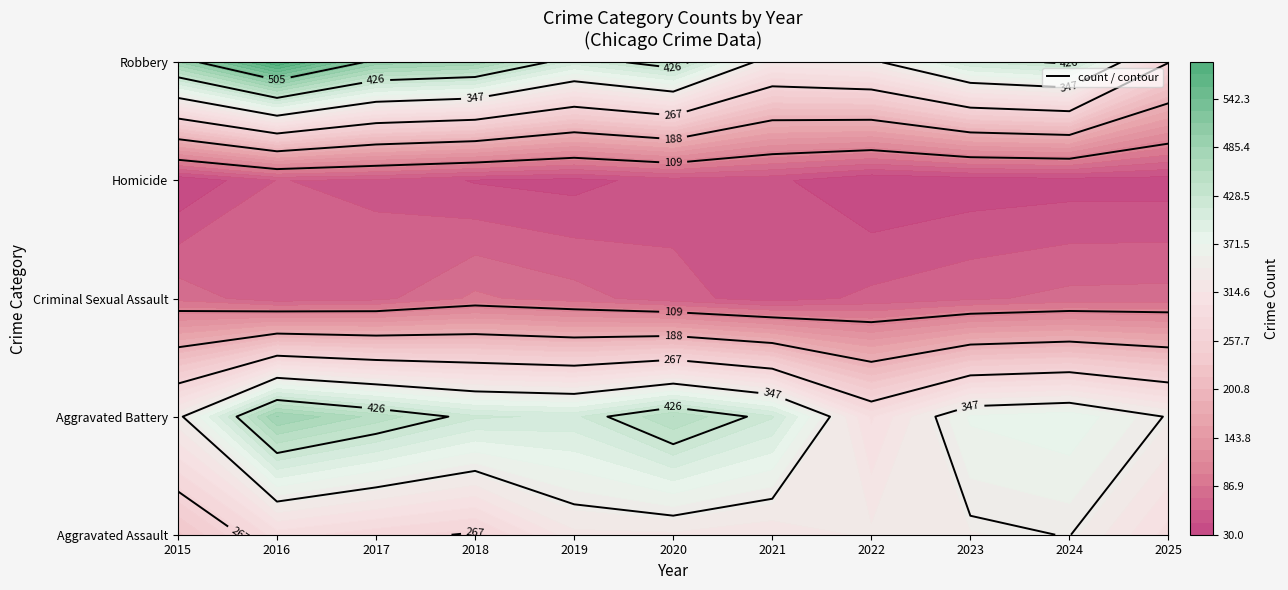

What is the lowest value of the Homicide series?

30